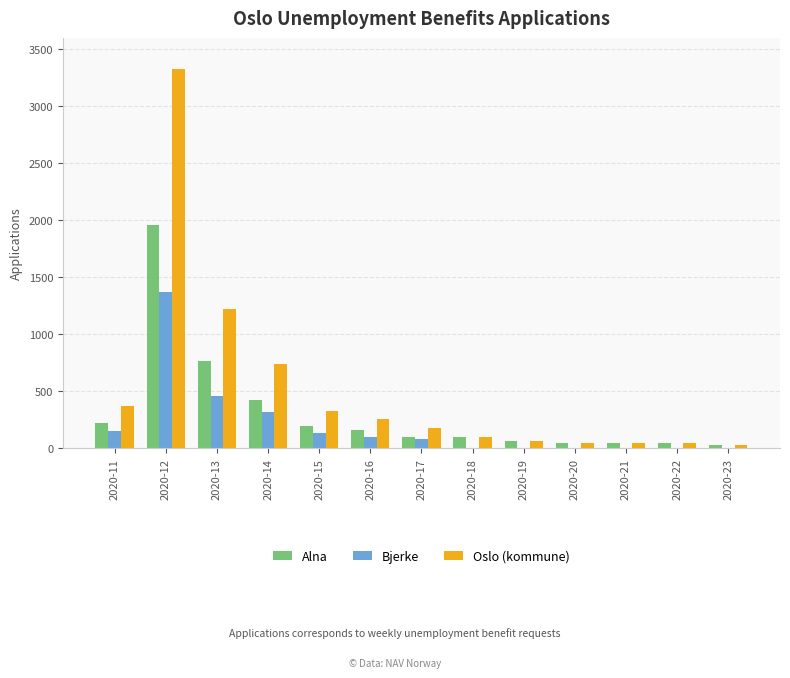

How many distinct data groups are displayed?

3